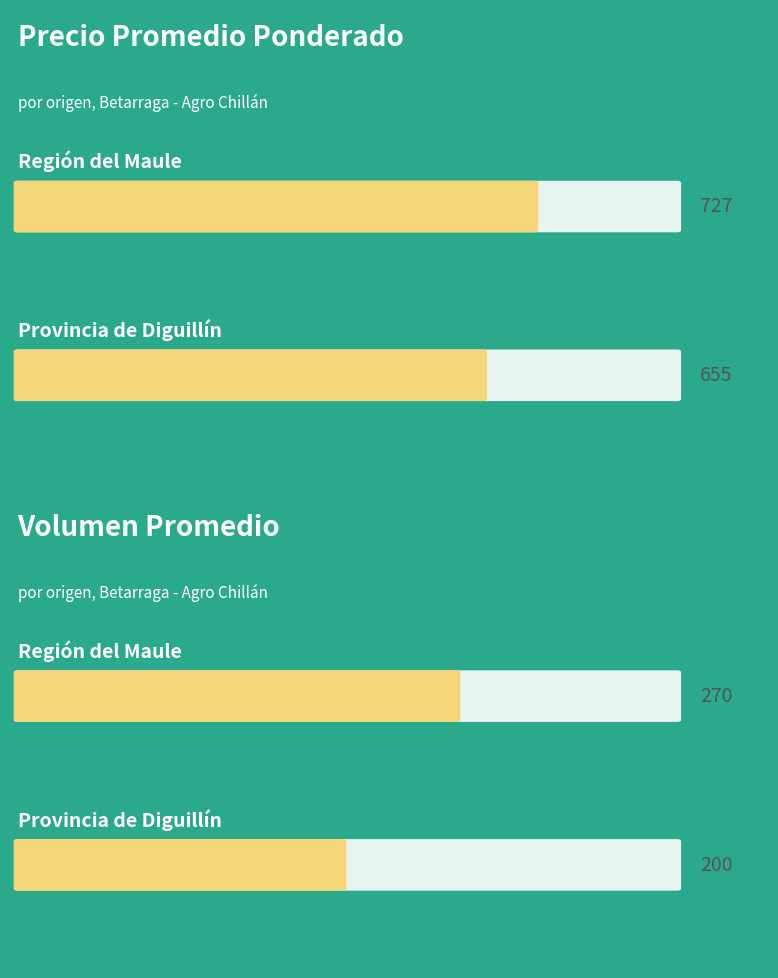

True or false: Volumen has a value of 270 at 6.

True